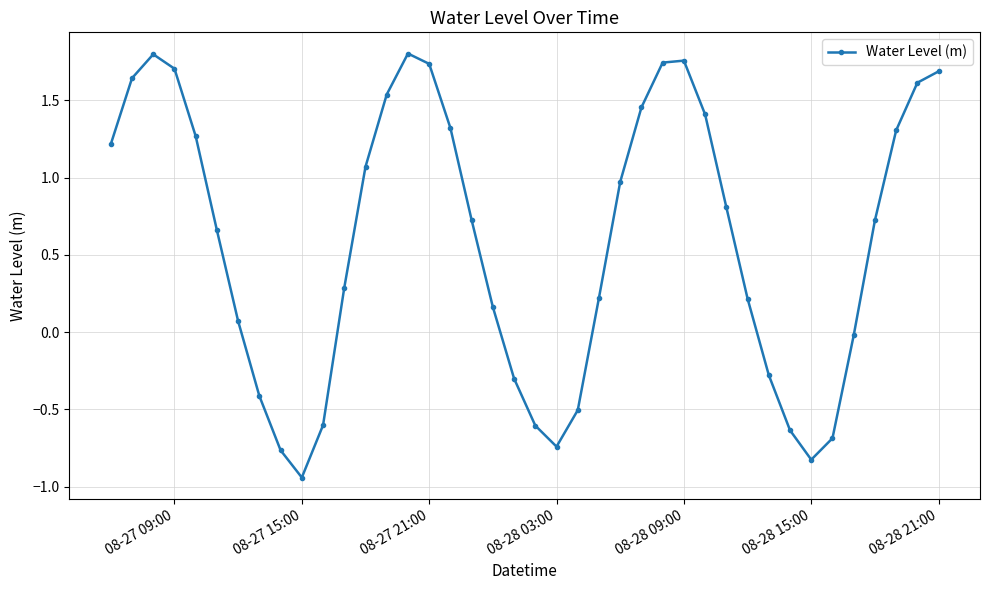

What is the difference between the maximum and minimum values?

2.7